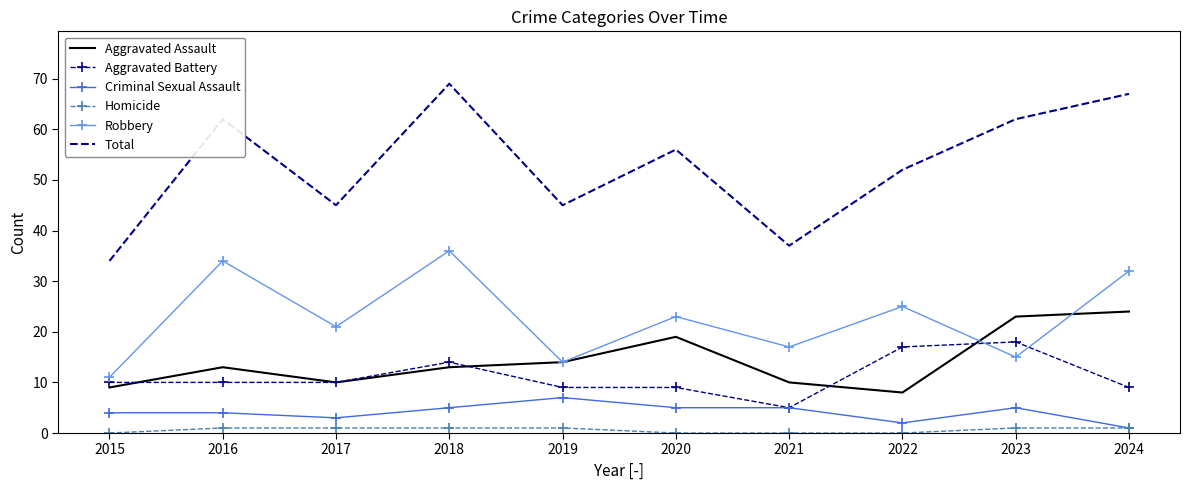

True or false: Robbery and Total intersect in this chart.

False